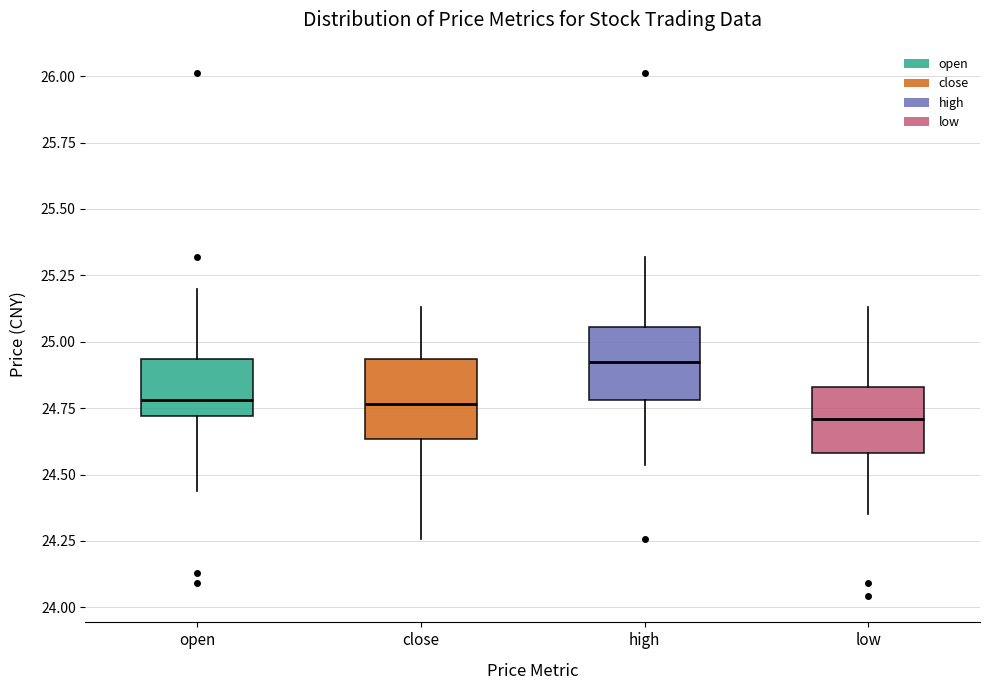

Where is the upper edge of the box for low on the y-axis? The values are not printed on the chart, so give them approximately, as read against the axis.

24.85